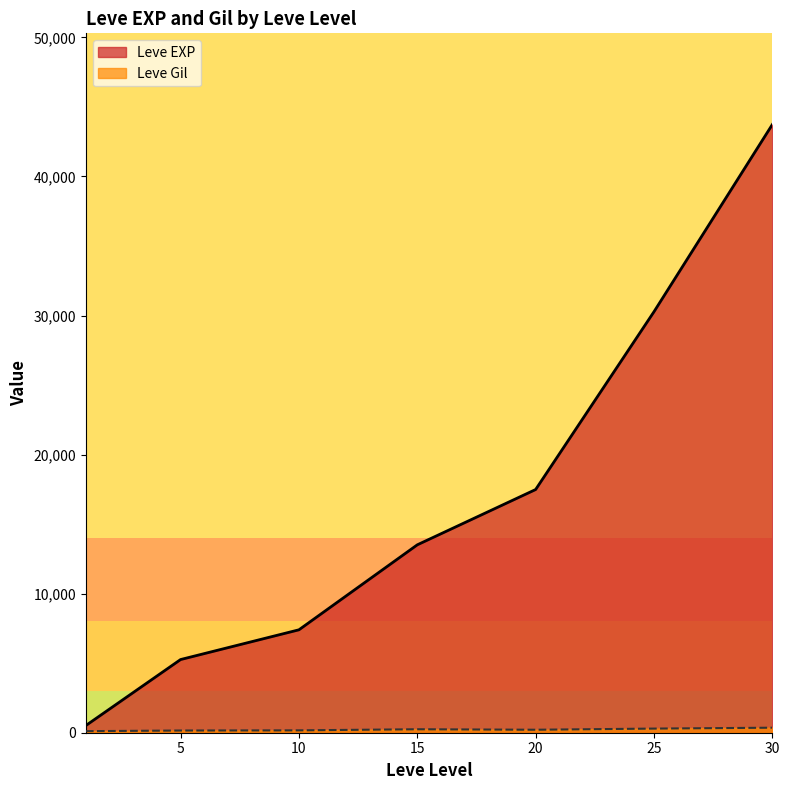

Which series has the widest spread of values?

Leve EXP